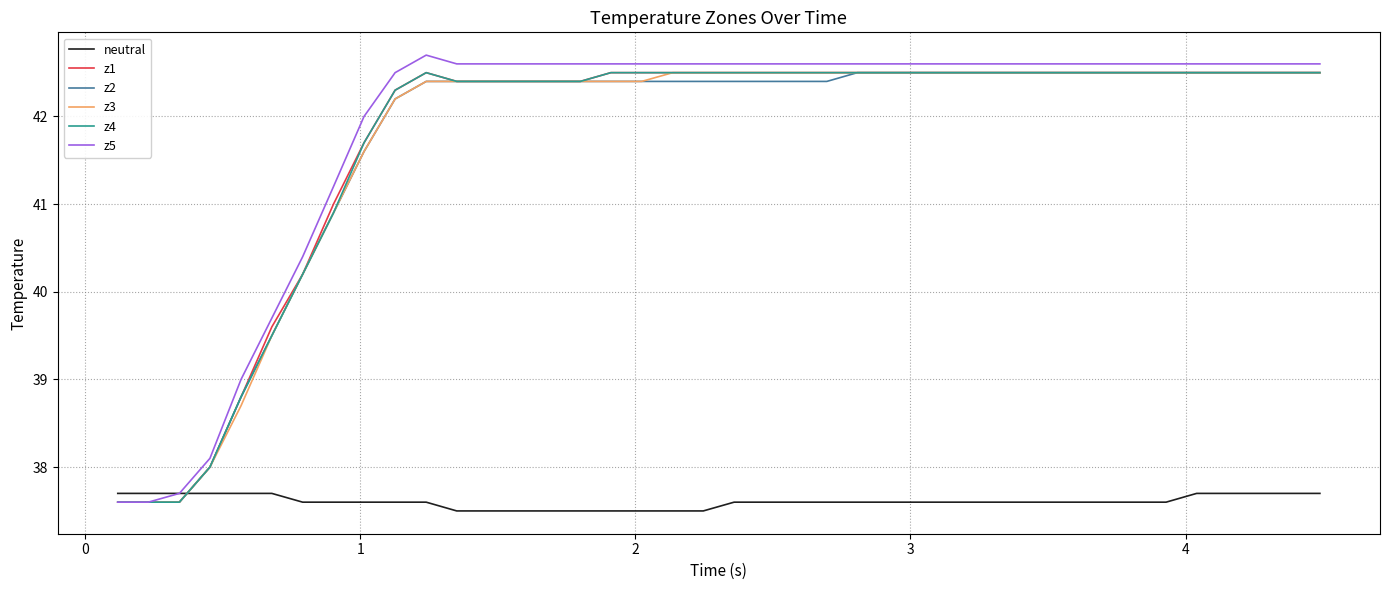

What is the maximum value shown in the chart?

42.7